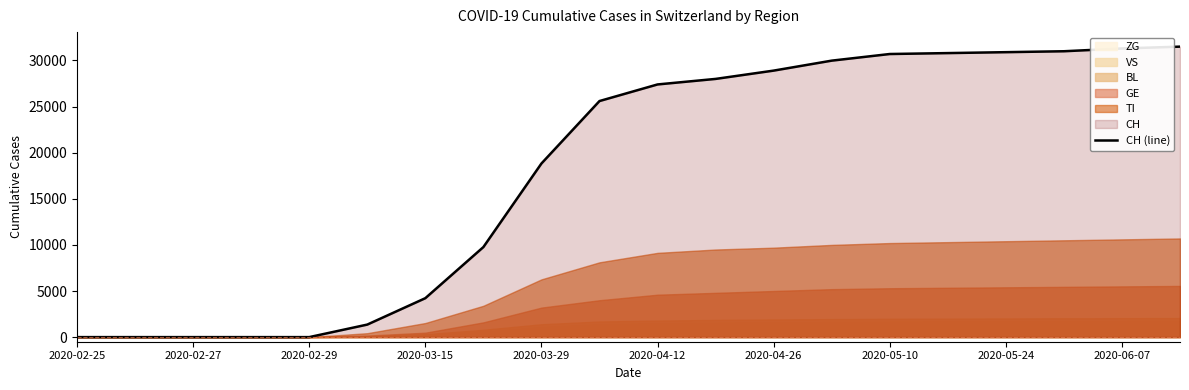

Where is CH (line) nearest to the value 15750?

2020-03-29